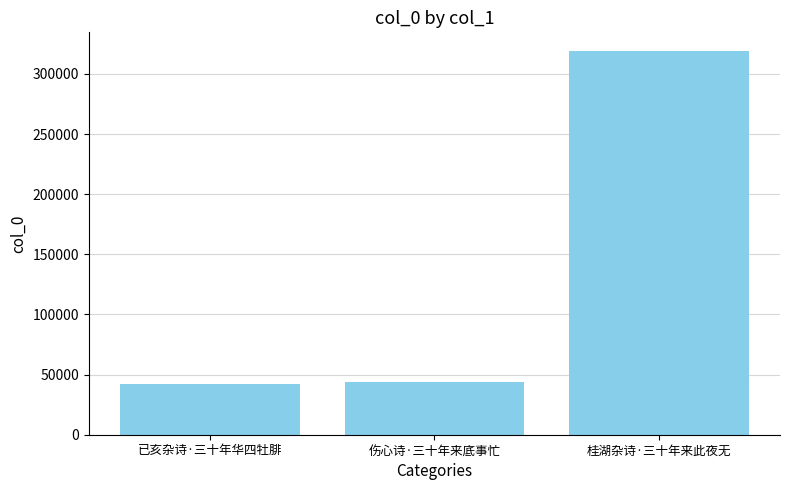

Where is the data nearest to the value 180406?

伤心诗·三十年来底事忙